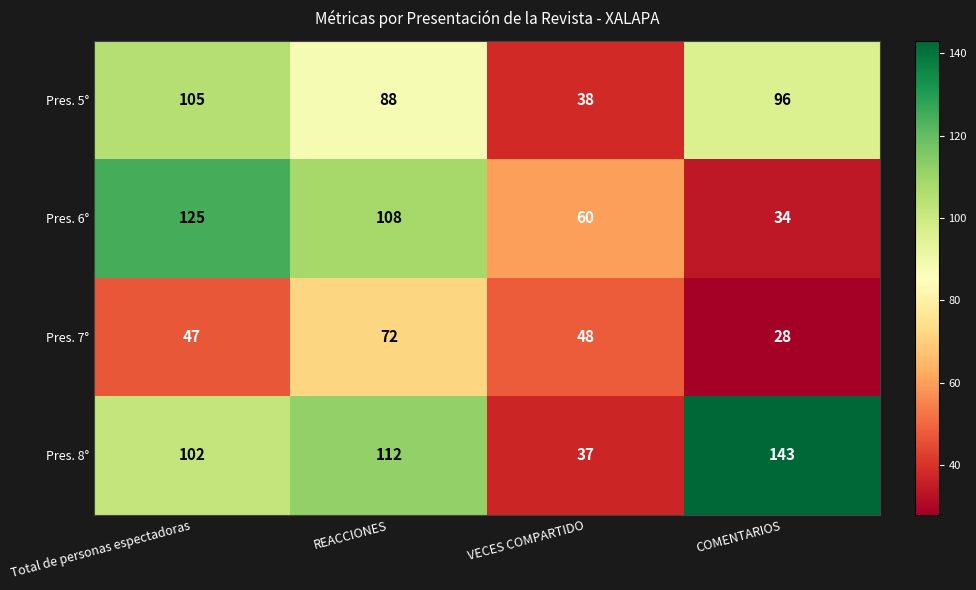

At which label is Pres. 7° closest to 50?

VECES COMPARTIDO